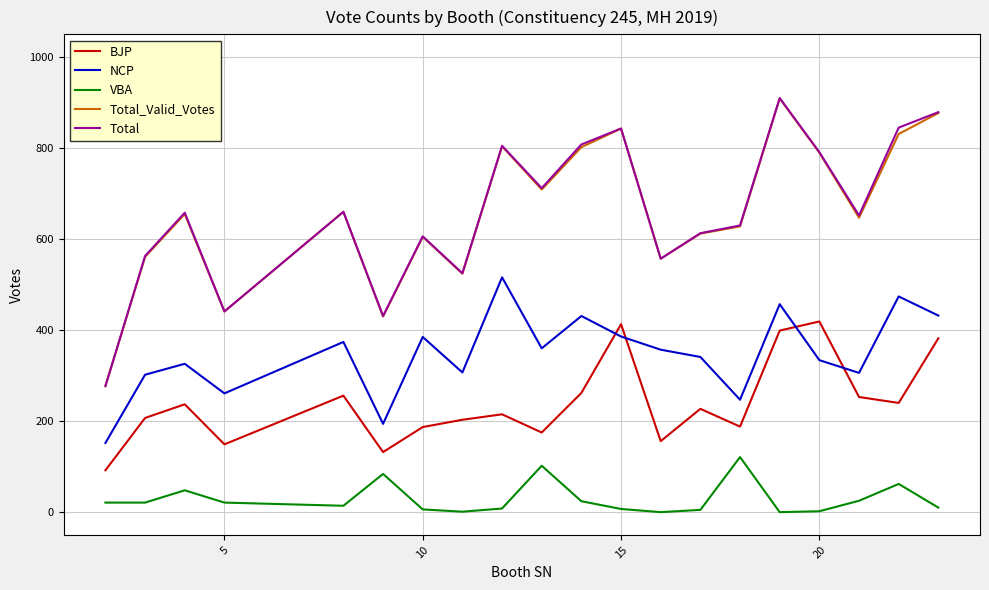

What is the highest value of the Total series?

910